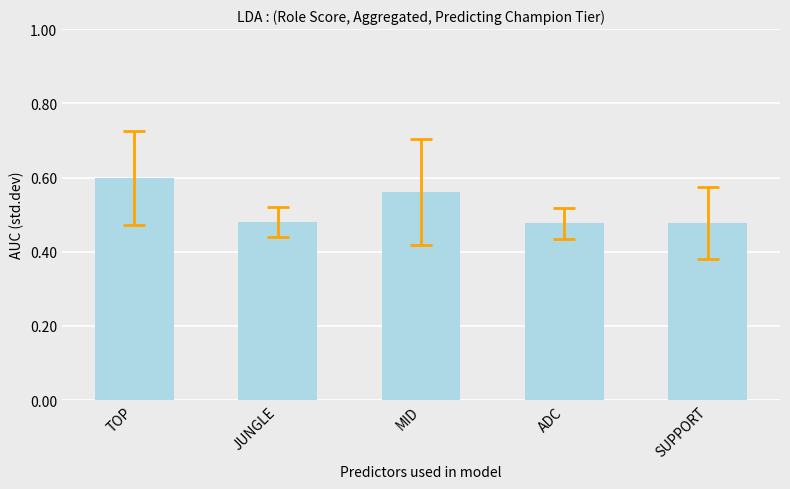

How many values are between 0 and 1?

5